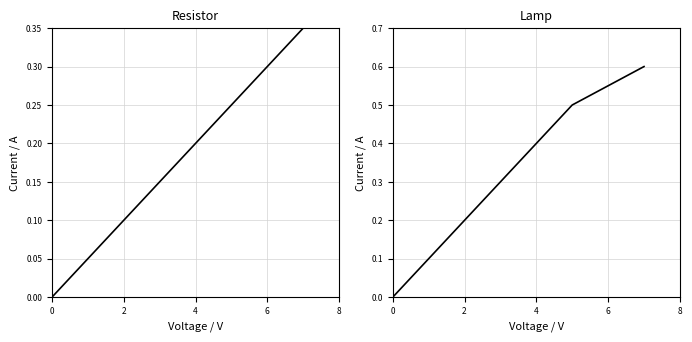

What is the sum of all Lamp Current / A values?

2.6